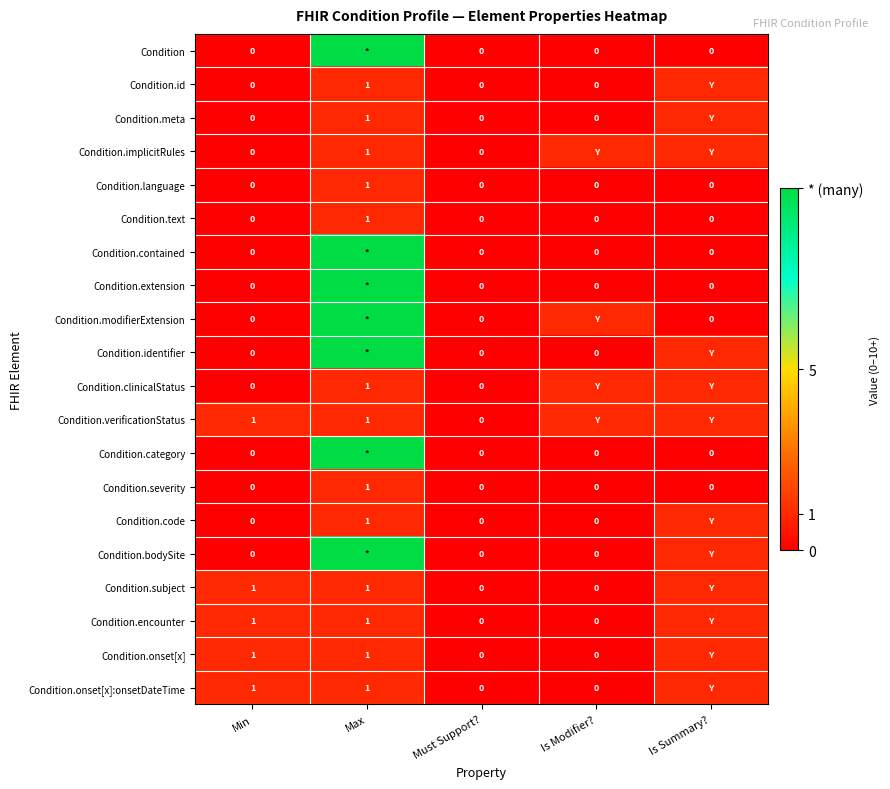

At which label does Condition.severity reach its peak?

Max